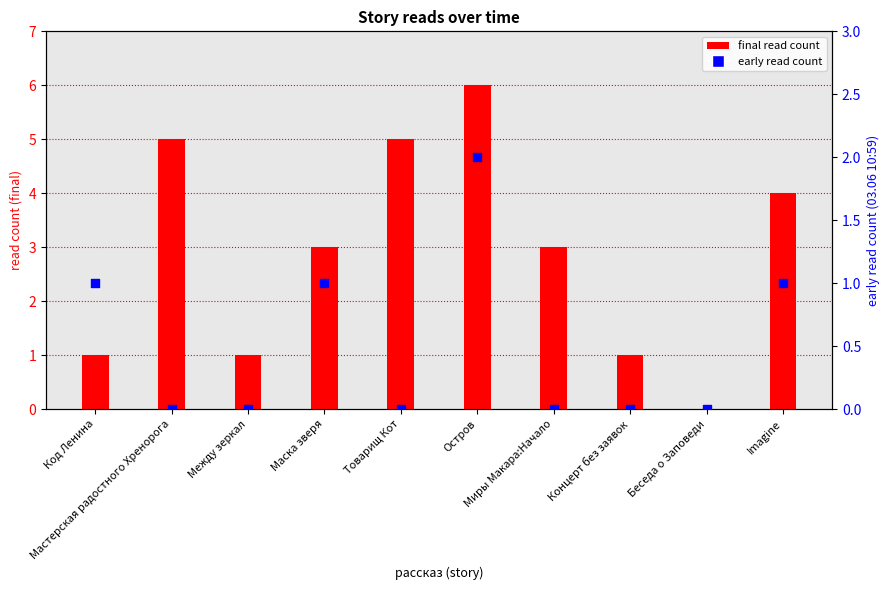

What is the total value across all series at Концерт без заявок?

1